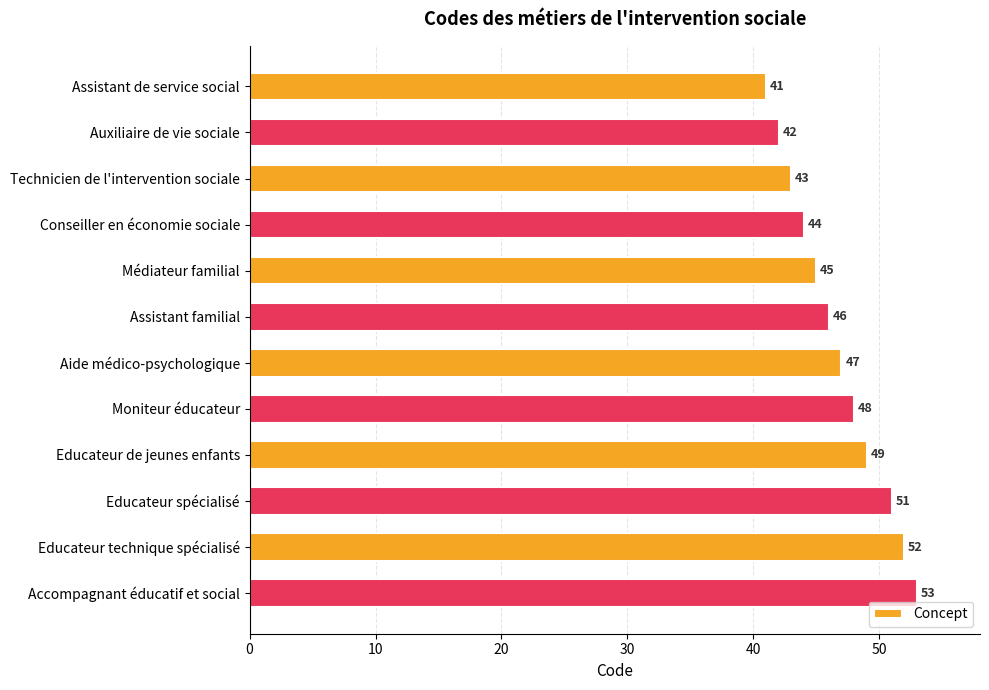

True or false: the data shows 22 at Auxiliaire de vie sociale.

False